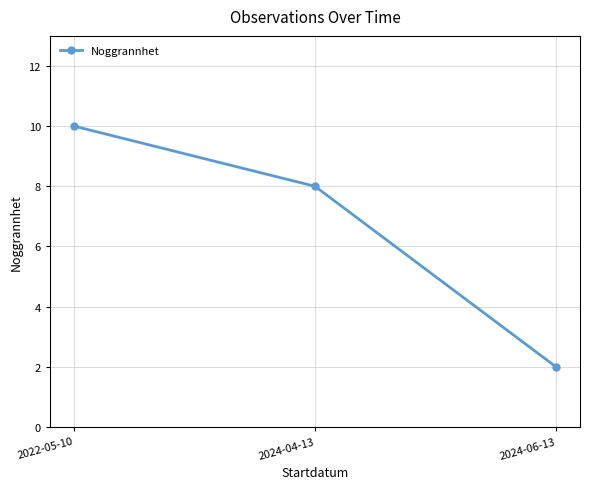

What position from the right is 2024-06-13?

1